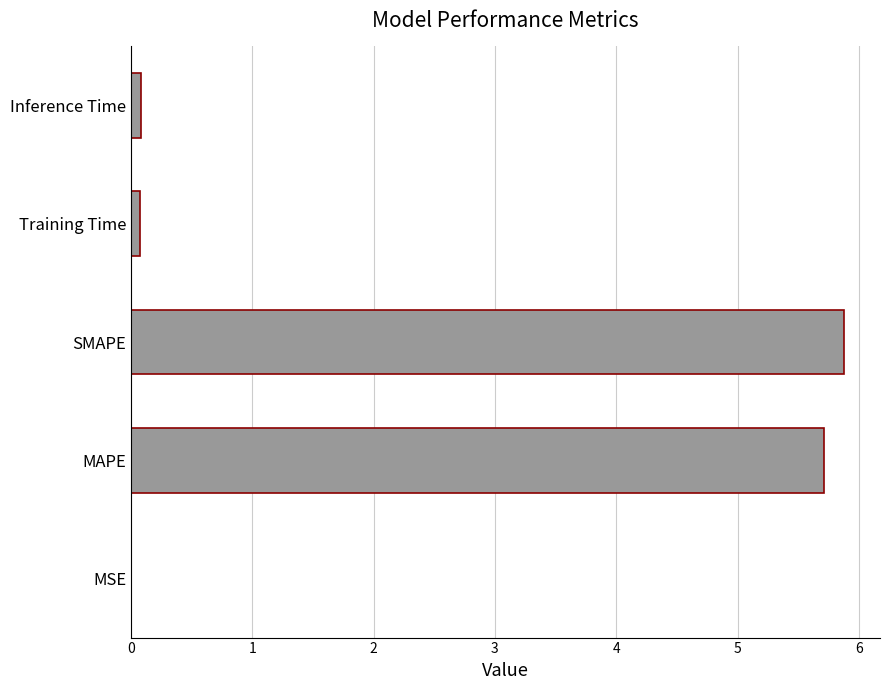

Is it true that the value at SMAPE is 5.9?

True